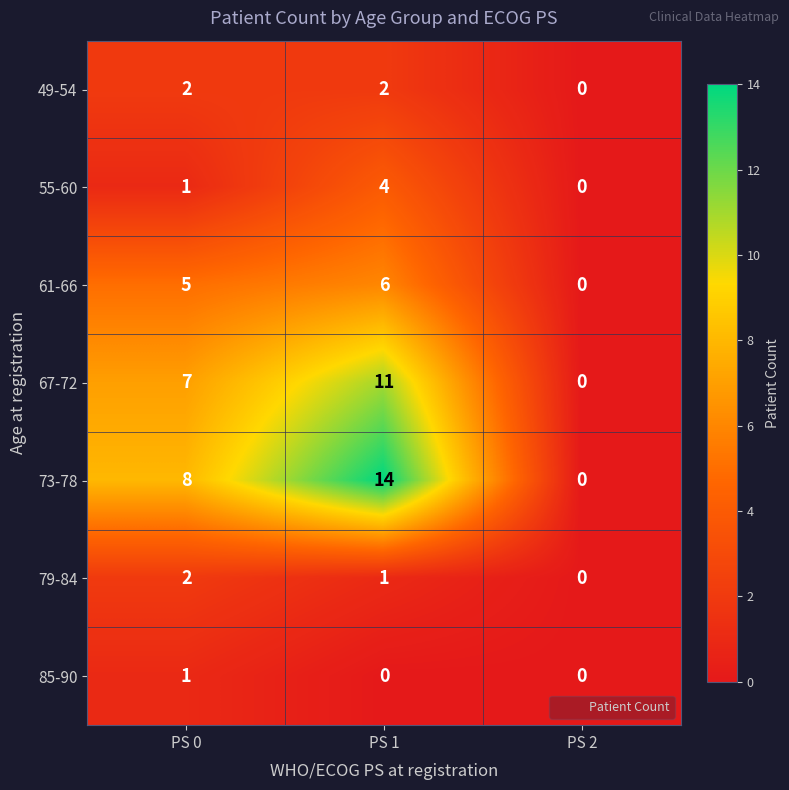

Where is 73-78 nearest to the value 7?

PS 0